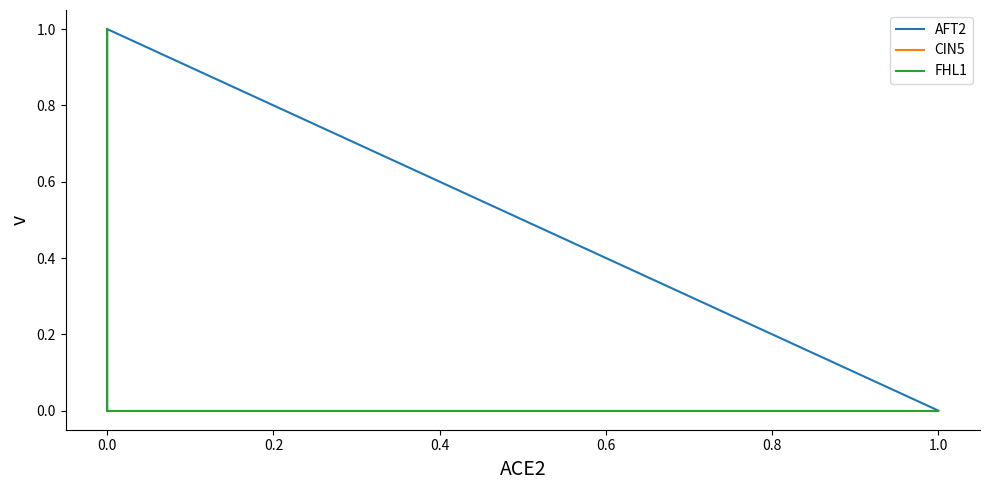

What is the difference between the maximum and minimum values in the CIN5 series?

1